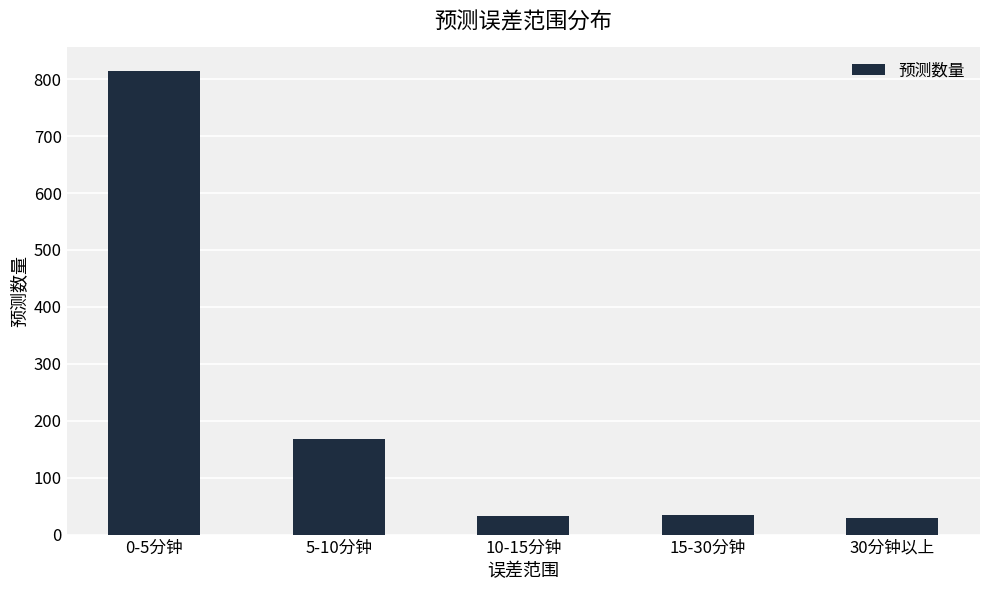

What is the label of the 3rd bar from the left?

10-15分钟